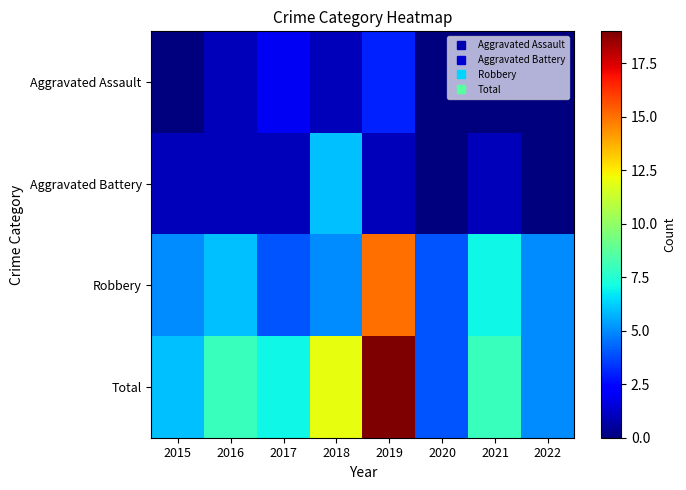

Reading right to left, extract all data points from this chart.

Aggravated Assault: 2022=0	2021=0	2020=0	2019=3	2018=1	2017=2	2016=1	2015=0
Aggravated Battery: 2022=0	2021=1	2020=0	2019=1	2018=6	2017=1	2016=1	2015=1
Robbery: 2022=5	2021=7	2020=4	2019=15	2018=5	2017=4	2016=6	2015=5
Total: 2022=5	2021=8	2020=4	2019=19	2018=12	2017=7	2016=8	2015=6